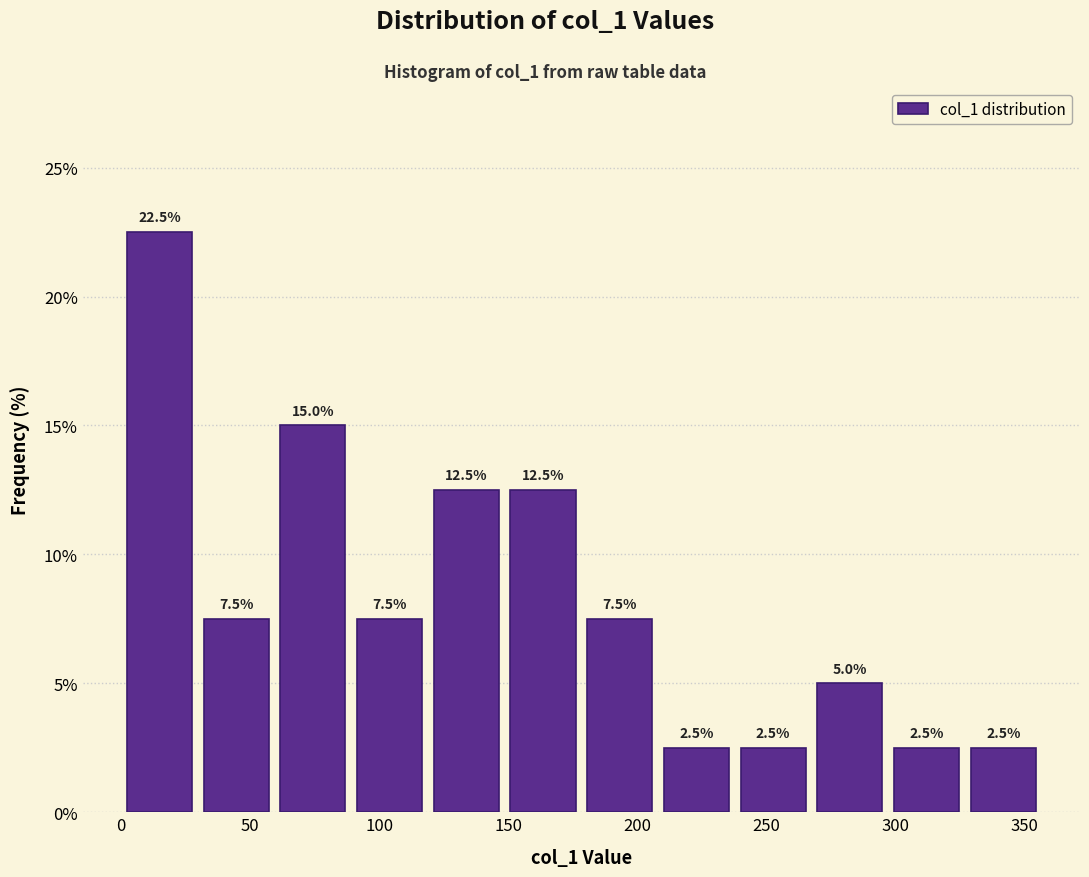

Reading left to right, transcribe this chart: for each bar, give the range it covers on the x-axis and its height. The bar edges are not printed on the chart, so give them approximately, as read against the axis.

0 to 30: 22.5
30 to 60: 7.5
60 to 90: 15.0
90 to 120: 7.5
120 to 150: 12.5
150 to 180: 12.5
180 to 210: 7.5
210 to 240: 2.5
240 to 270: 2.5
270 to 295: 5.0
295 to 325: 2.5
325 to 355: 2.5